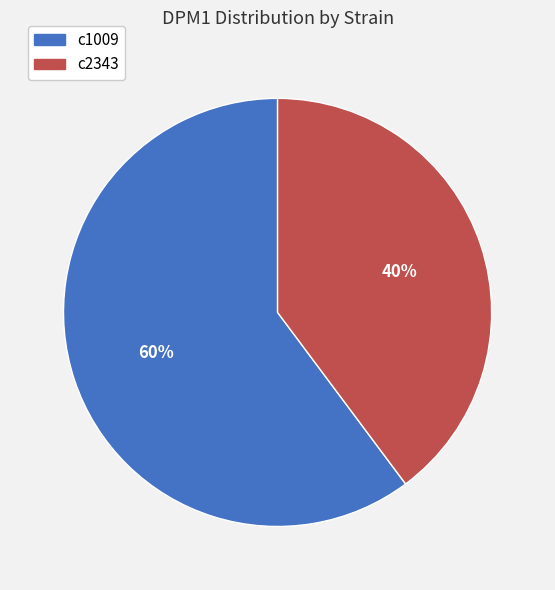

Is it true that c2343 is 6% of the pie?

False